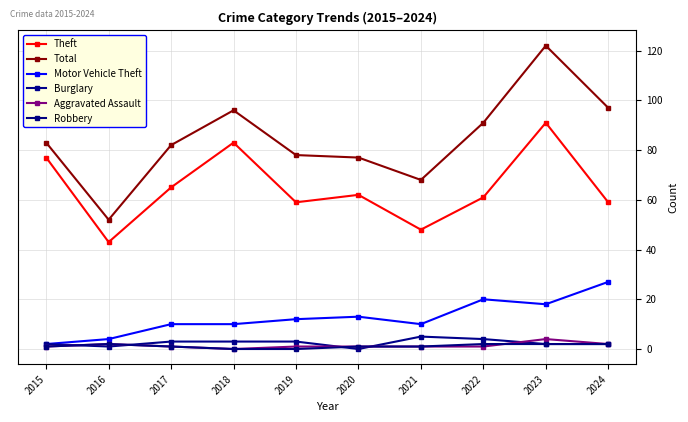

What are all the series names shown in the legend?

Theft, Total, Motor Vehicle Theft, Burglary, Aggravated Assault, Robbery